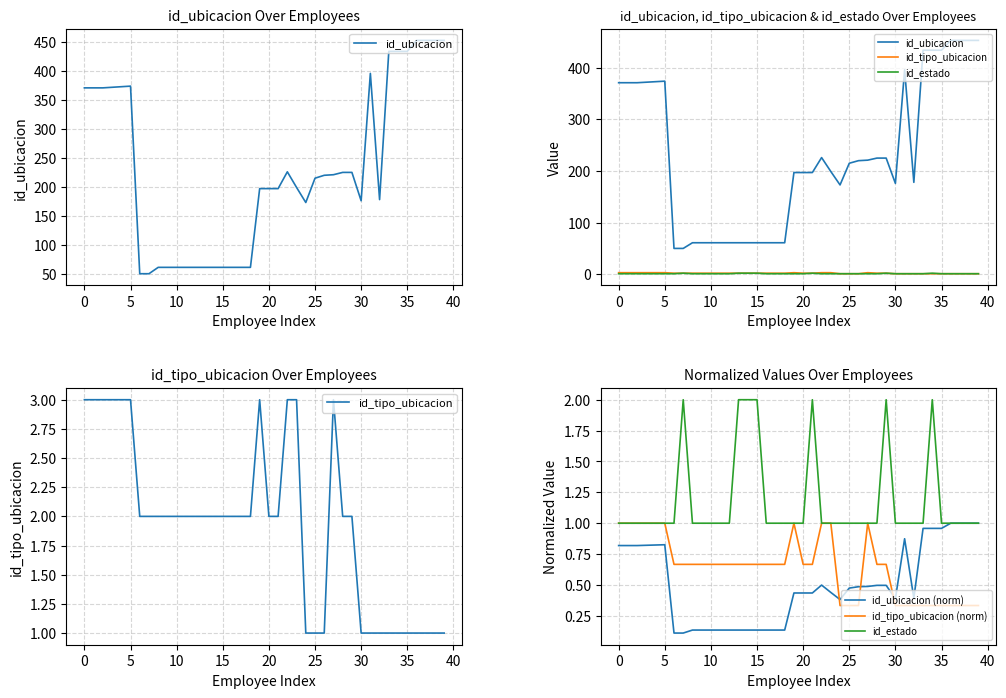

True or false: id_estado and id_tipo_ubicacion intersect in this chart.

False